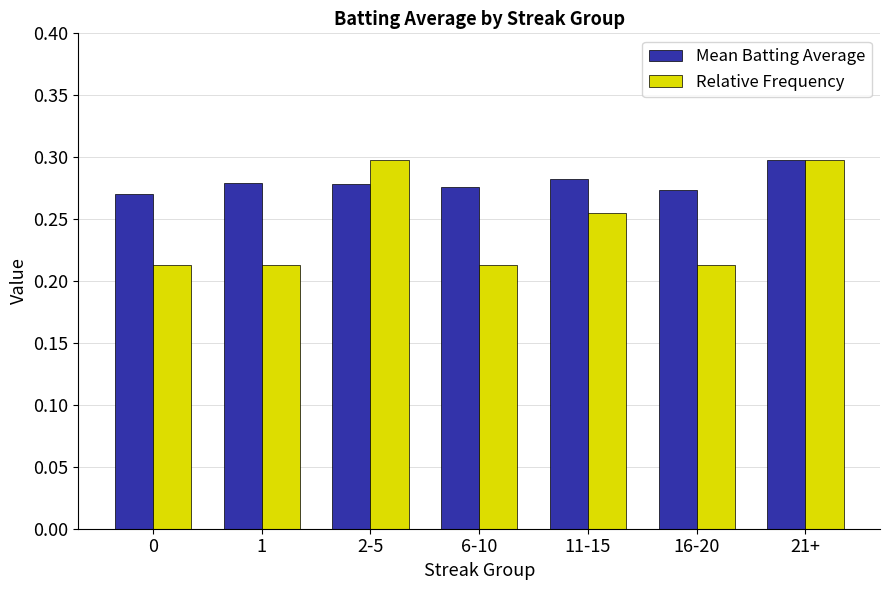

True or false: Relative Frequency has a value of 0.3 at 6-10.

False